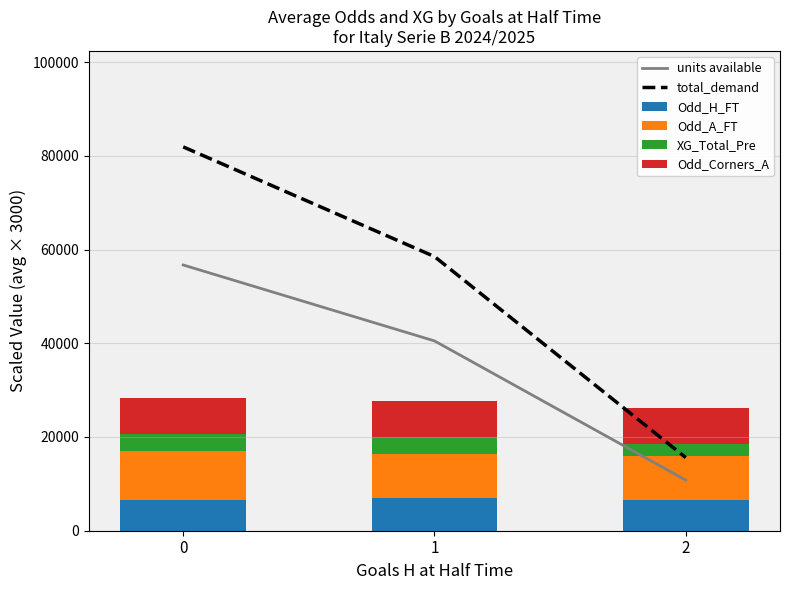

Reading left to right, extract all data points from this chart.

units available: 0=56700.0	1=40500.0	2=10800.0
total_demand: 0=81900.0	1=58500.0	2=15600.0
Odd_H_FT: 0=6648.6	1=7000.0	2=6592.5
Odd_A_FT: 0=10418.6	1=9372.0	2=9262.5
XG_Total_Pre: 0=3610.0	1=3720.0	2=2632.5
Odd_Corners_A: 0=7617.1	1=7496.0	2=7755.0